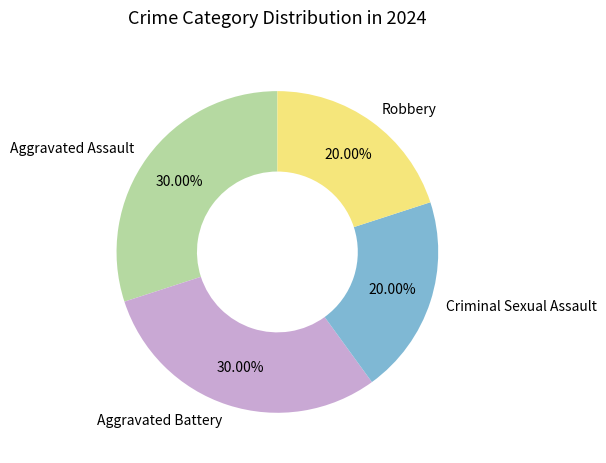

Approximately how many times larger is the value at Criminal Sexual Assault compared to Aggravated Assault?

0.7